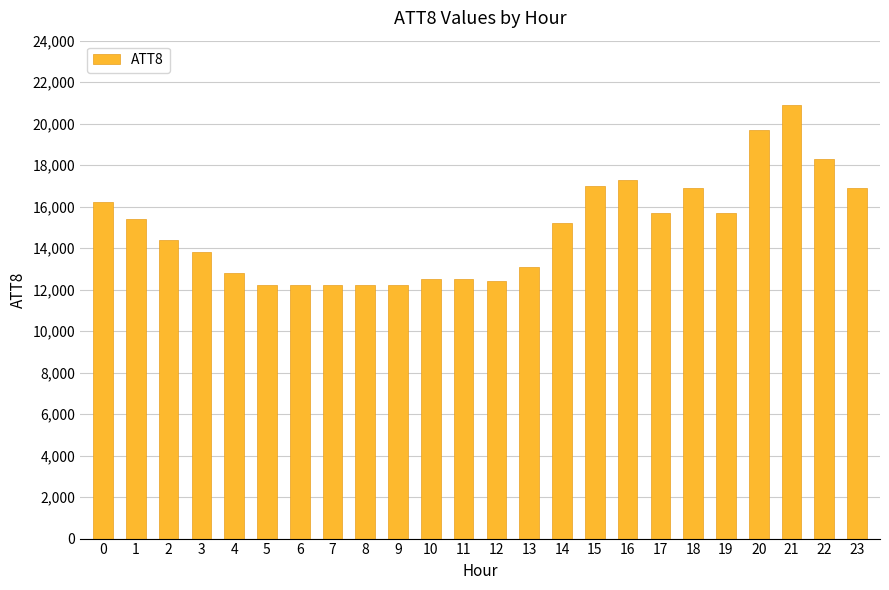

Count the number of data series in this chart.

1